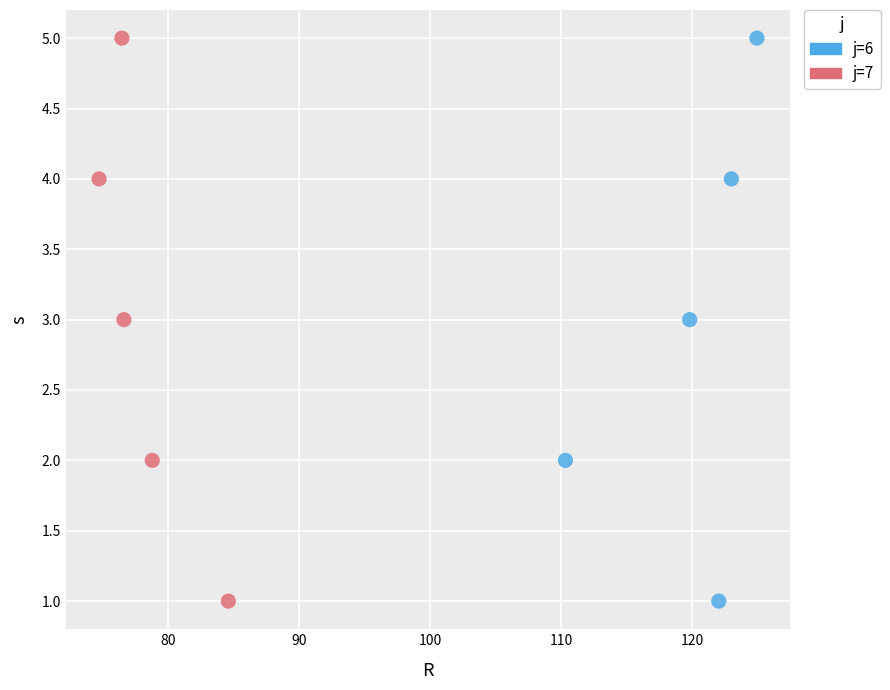

What are all the series names shown in the legend?

j=6, j=7